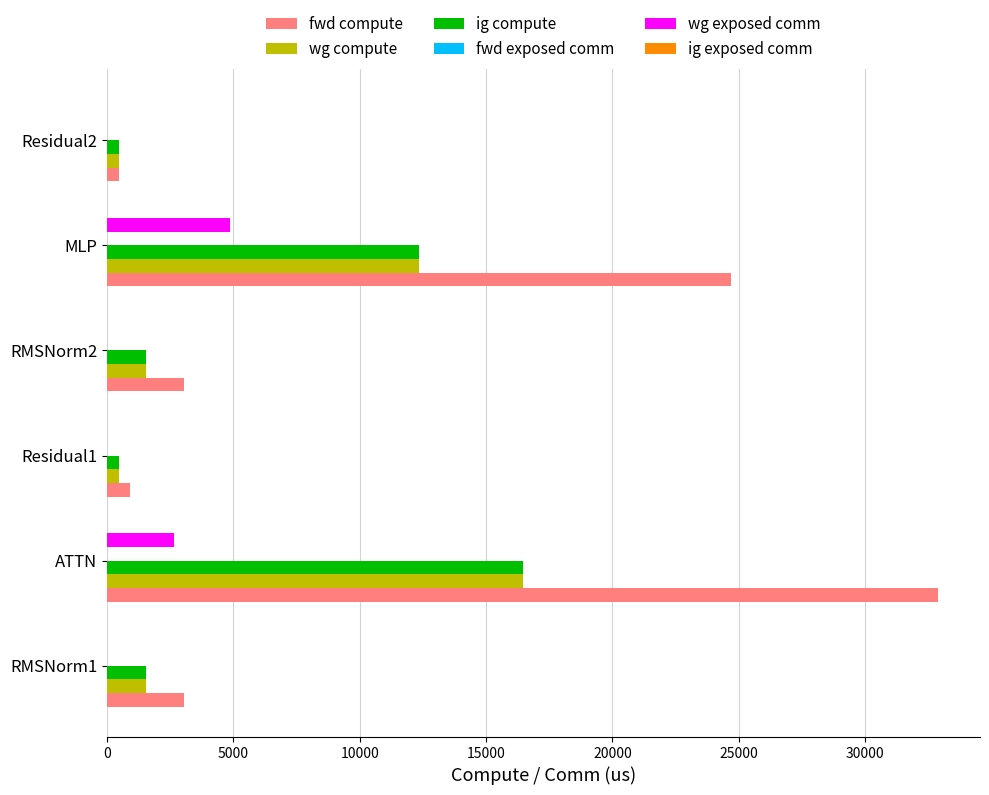

The value of wg exposed comm at Residual1 is 0.0. True or false?

True